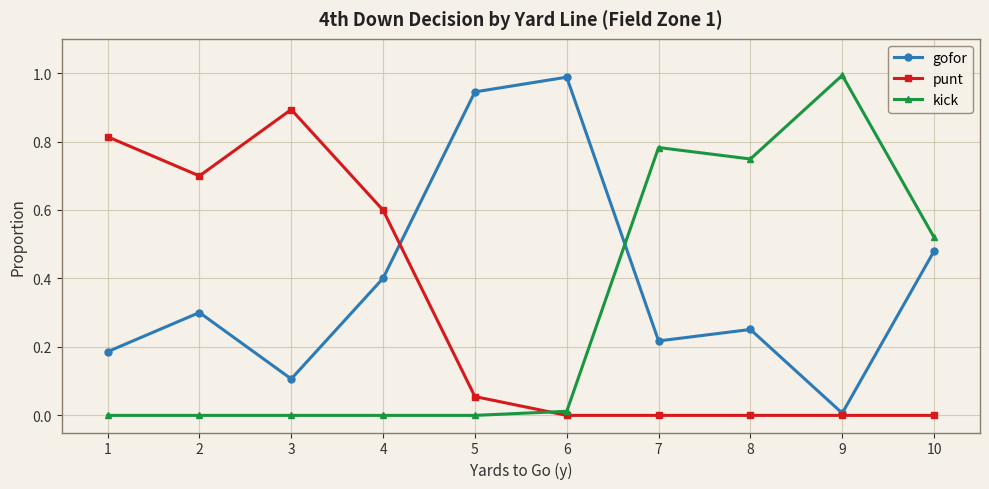

At 8, list the series in order from largest to smallest.

kick, gofor, punt